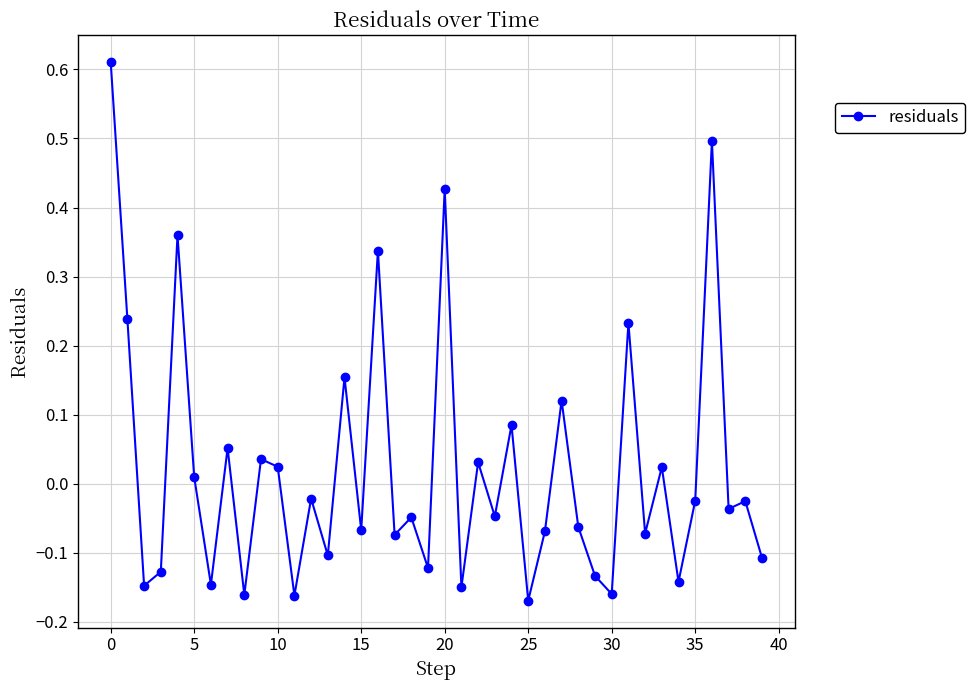

True or false: the data has more than 0 interior local peaks.

True